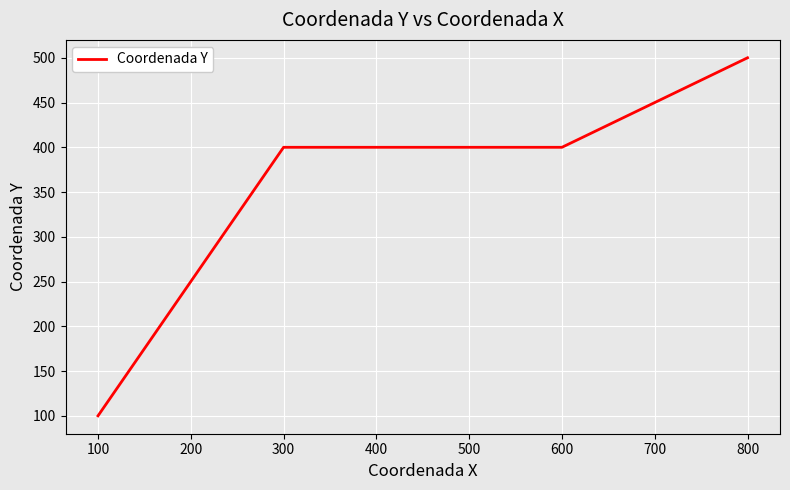

How many distinct data groups are displayed?

1